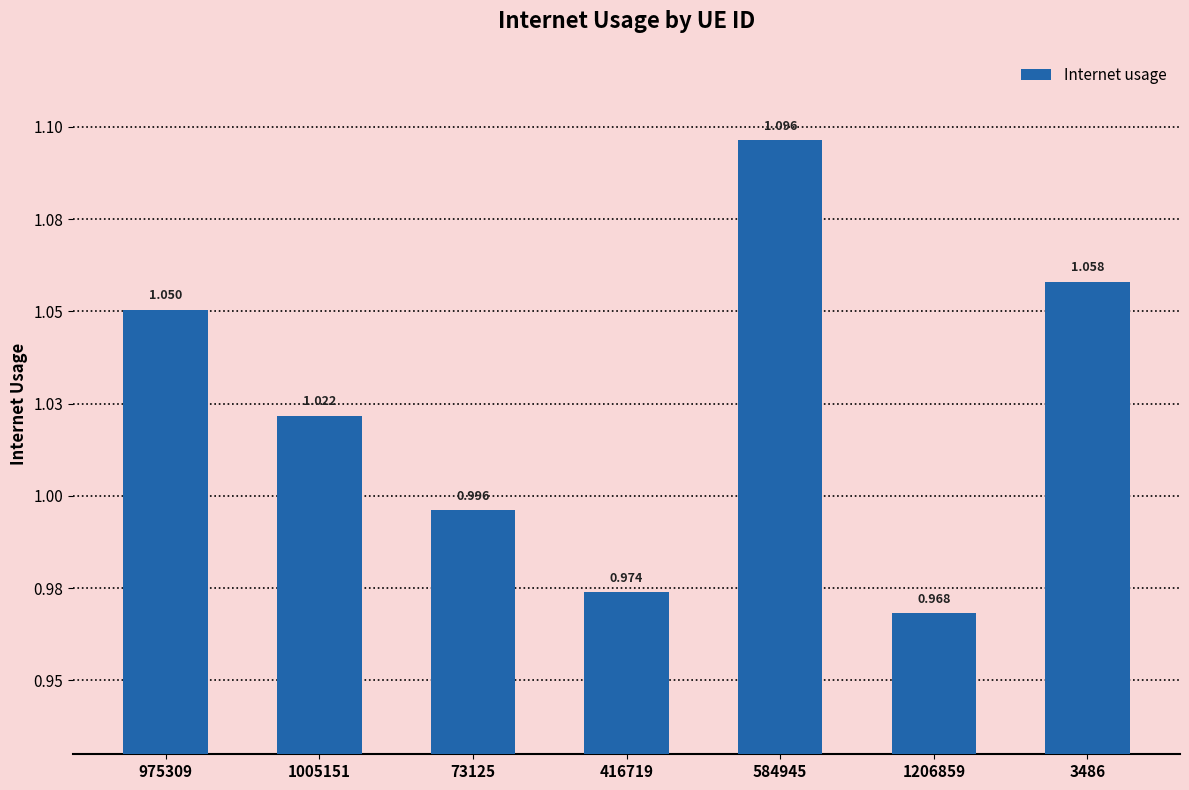

Rank the categories by value from lowest to highest.

1206859, 416719, 73125, 1005151, 975309, 3486, 584945